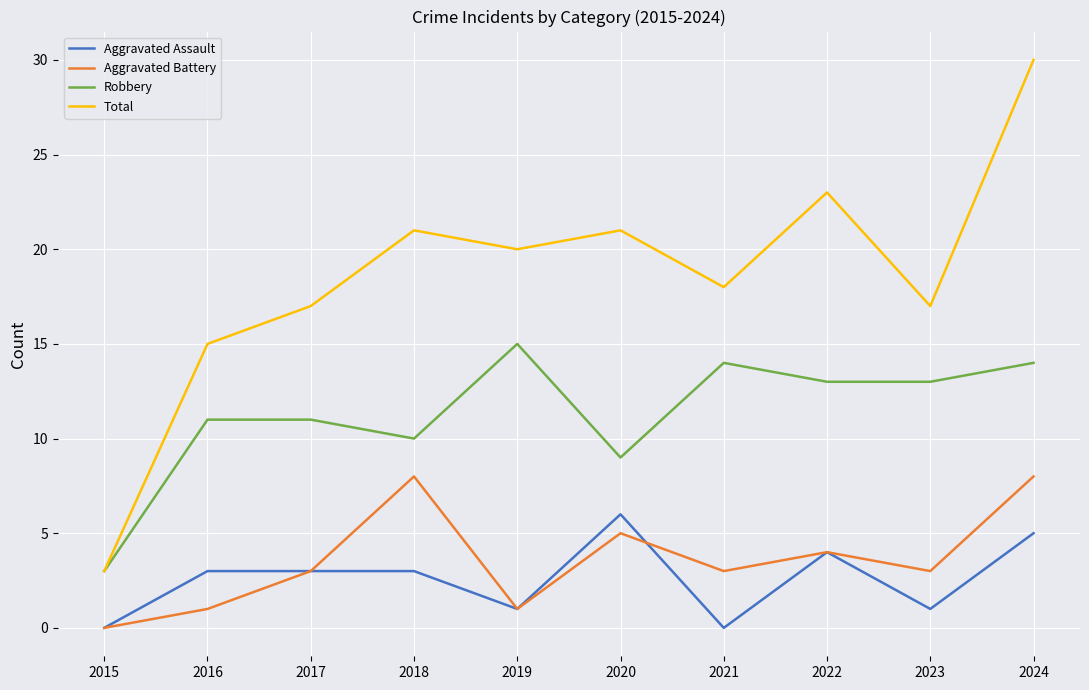

Read the Robbery value at 2020, to the nearest 10.

10